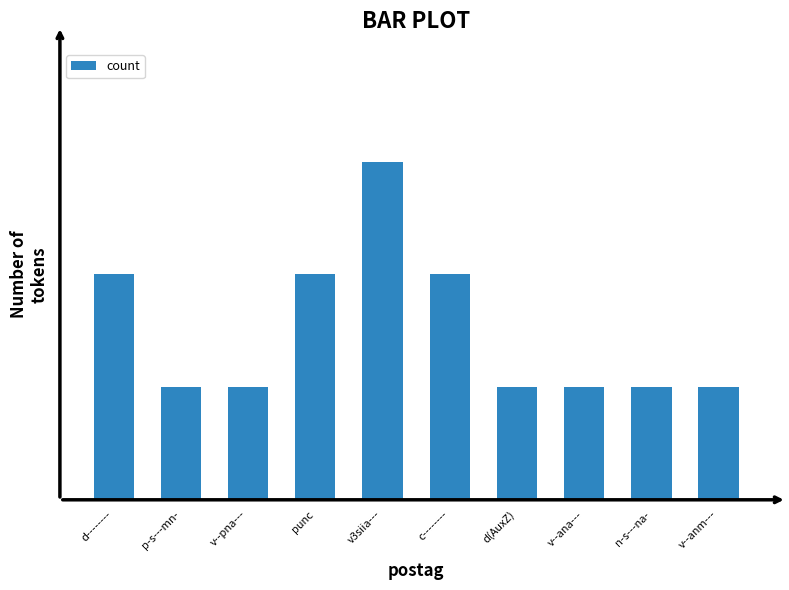

List the labels in order of value, largest first.

v3siia---, d--------, punc, c--------, p-s---mn-, v--pna---, d(AuxZ), v--ana---, n-s---na-, v--anm---